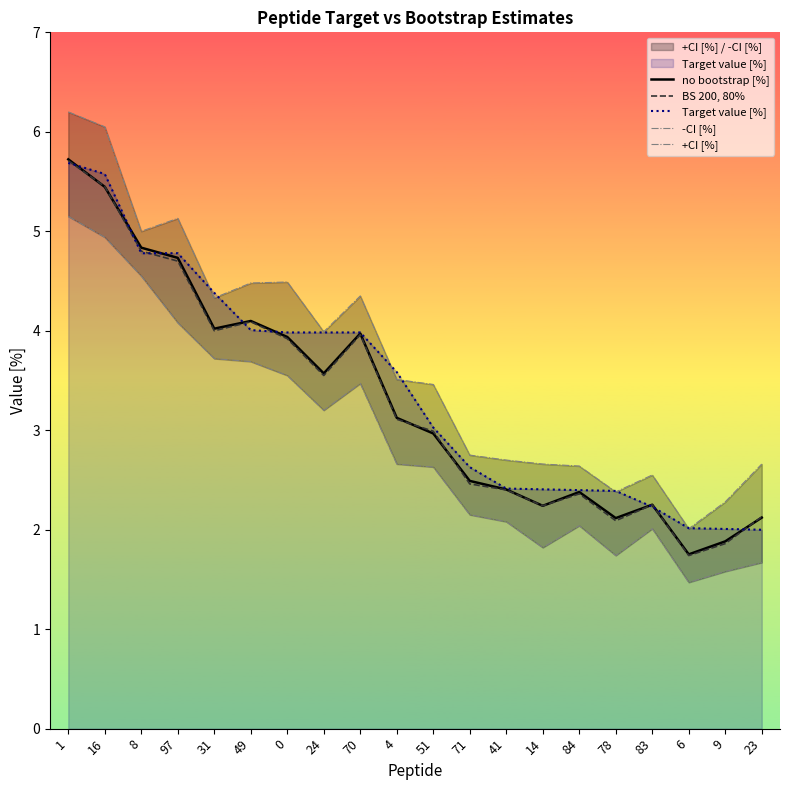

At which category is the sum across all series the highest?

1